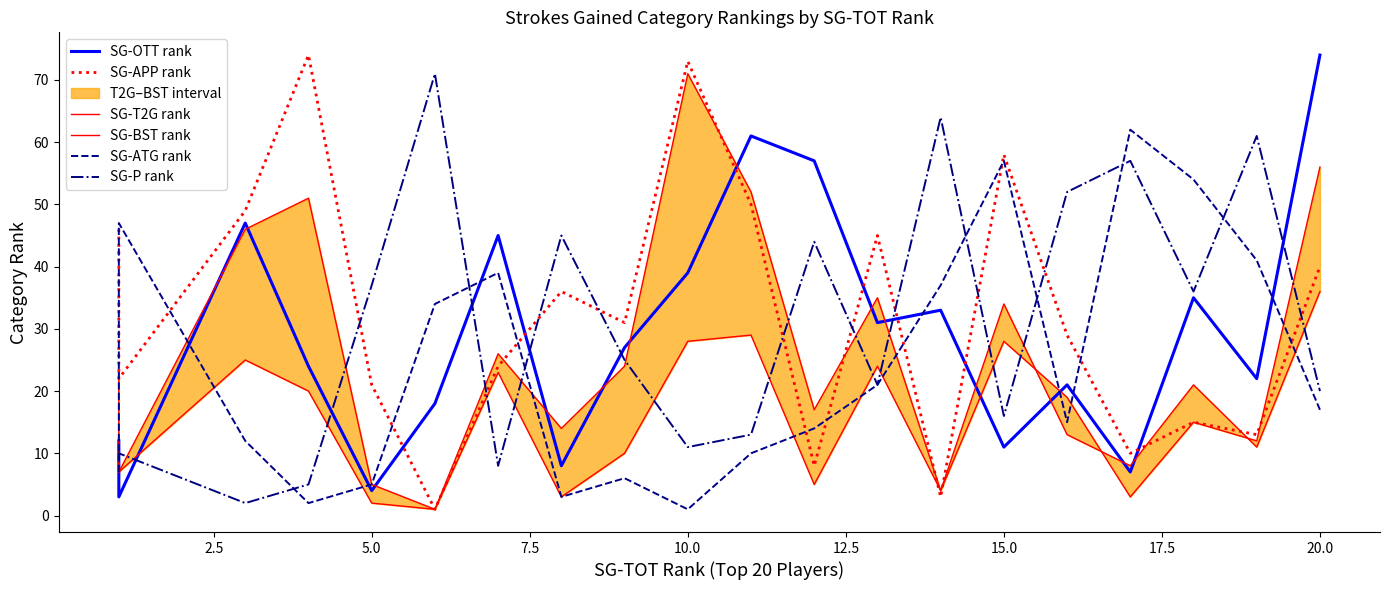

Which series has the widest spread of values?

SG-APP rank